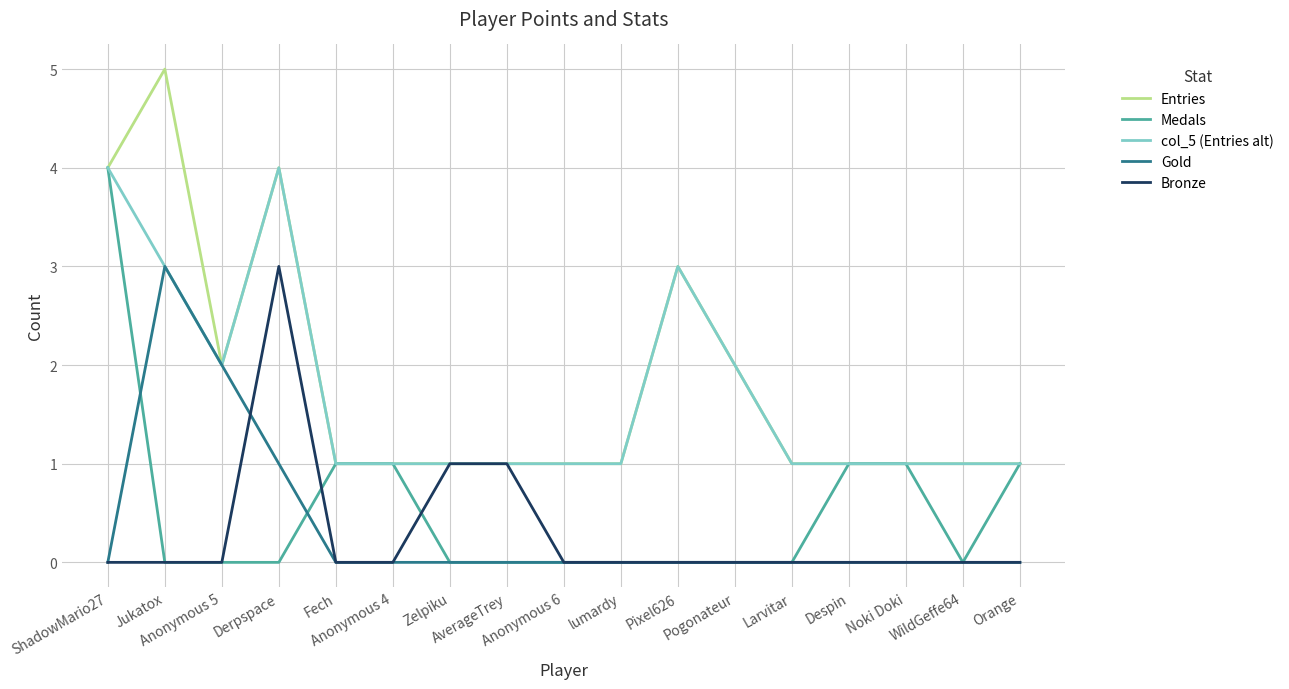

What is the sum of all Entries values?

31